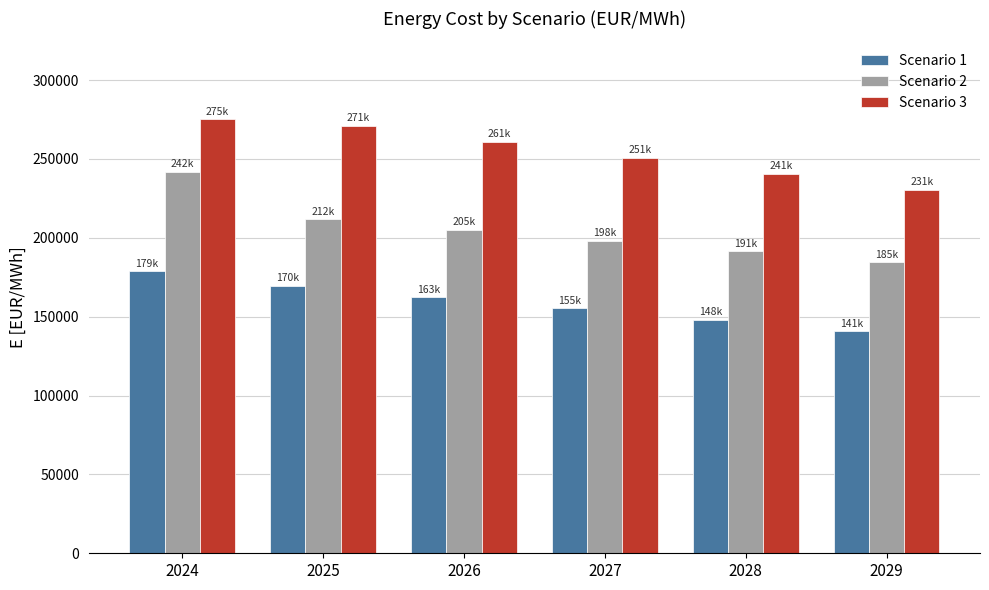

What is the average value of the Scenario 1 series?

159216.7